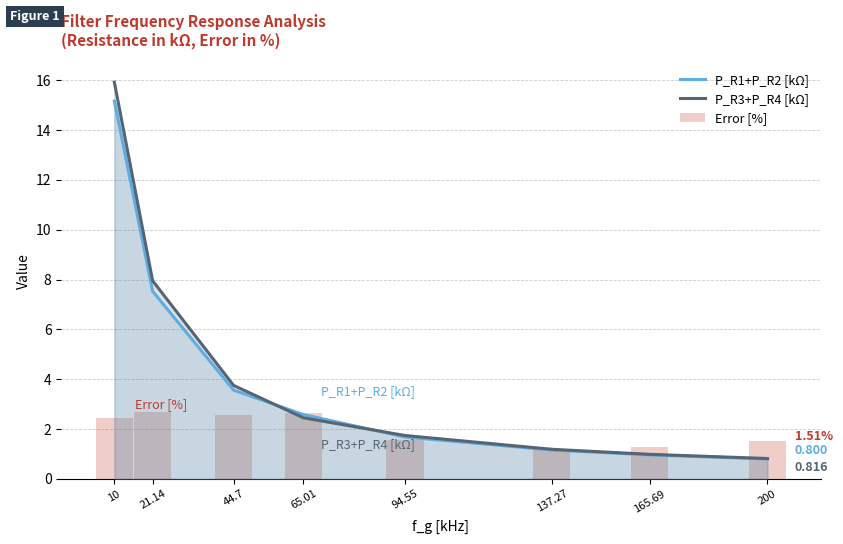

What is the sum of the P_R1+P_R2 [kΩ] values at 94.55 and 21.14?

9.2